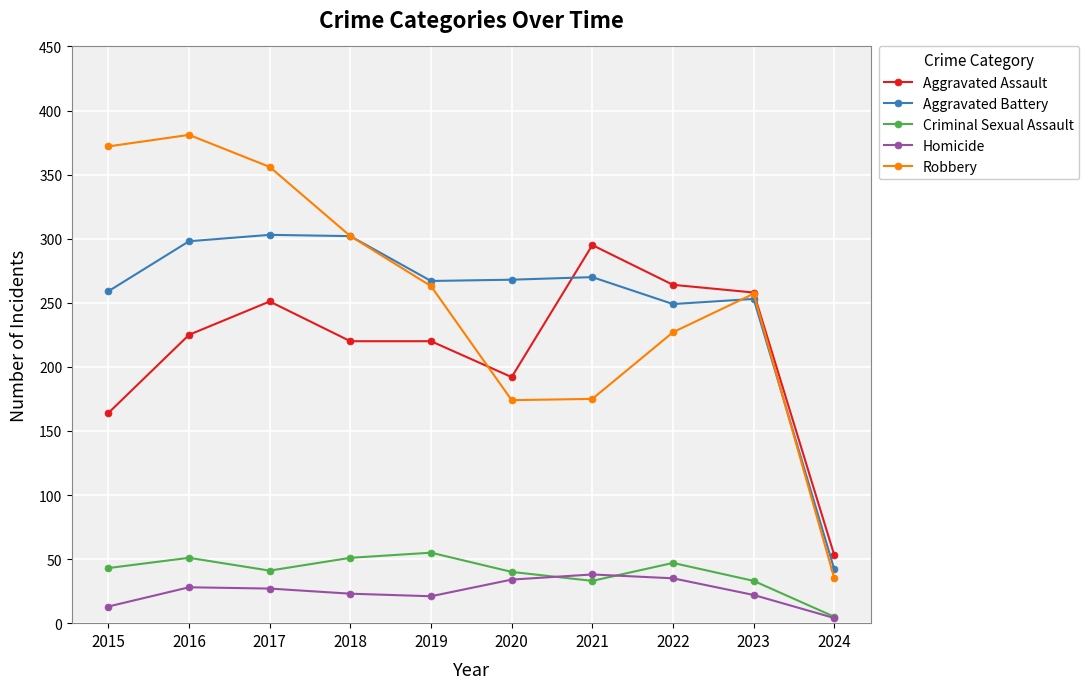

What is the total value across all series at 2016?

983